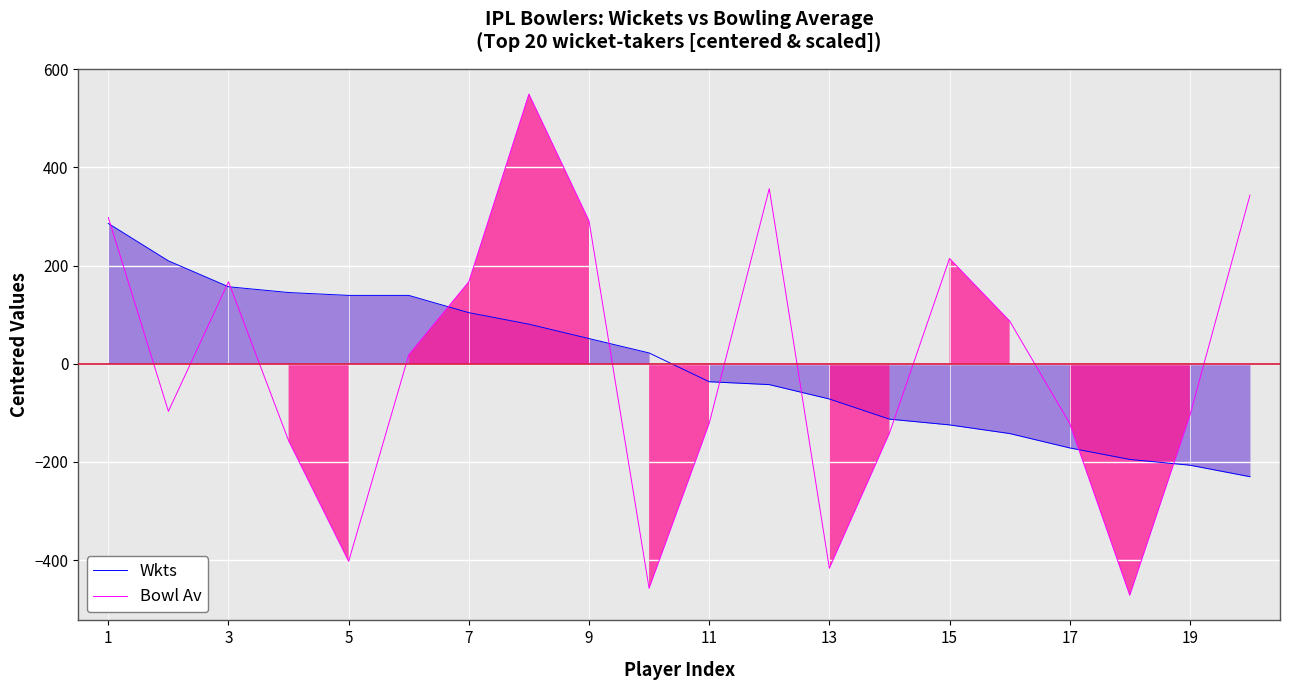

Reading left to right, list all the values displayed in this chart.

Wkts: 285.7	209.5	156.8	145.0	139.2	139.2	104.0	80.6	51.3	22.0	-36.6	-42.5	-71.8	-112.8	-124.5	-142.1	-171.4	-194.9	-206.6	-230.0
Bowl Av: 297.8	-96.9	166.9	-156.6	-402.4	17.9	166.9	549.2	291.2	-457.4	-121.5	356.6	-416.6	-141.5	214.3	87.2	-121.5	-471.6	-105.4	343.4